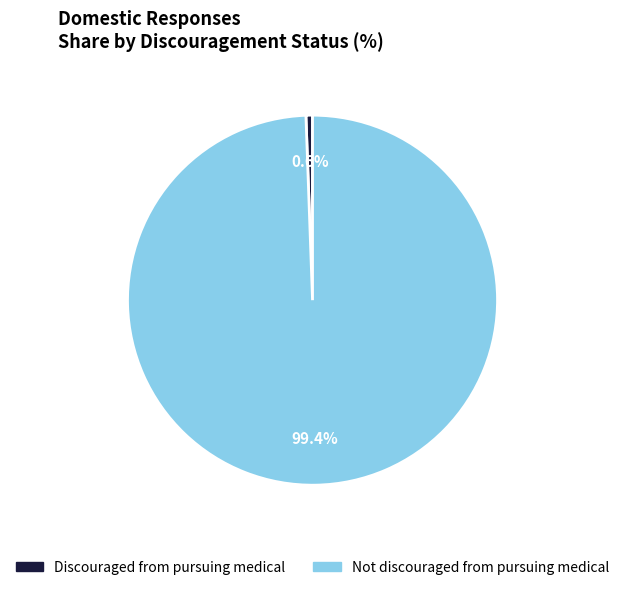

How many segments does this pie chart have?

2